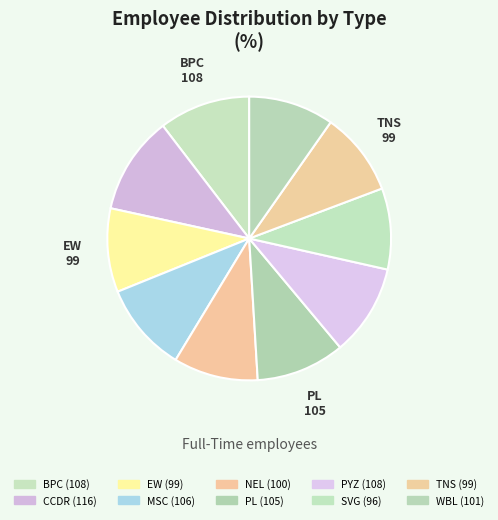

How many slices are in this pie chart?

10